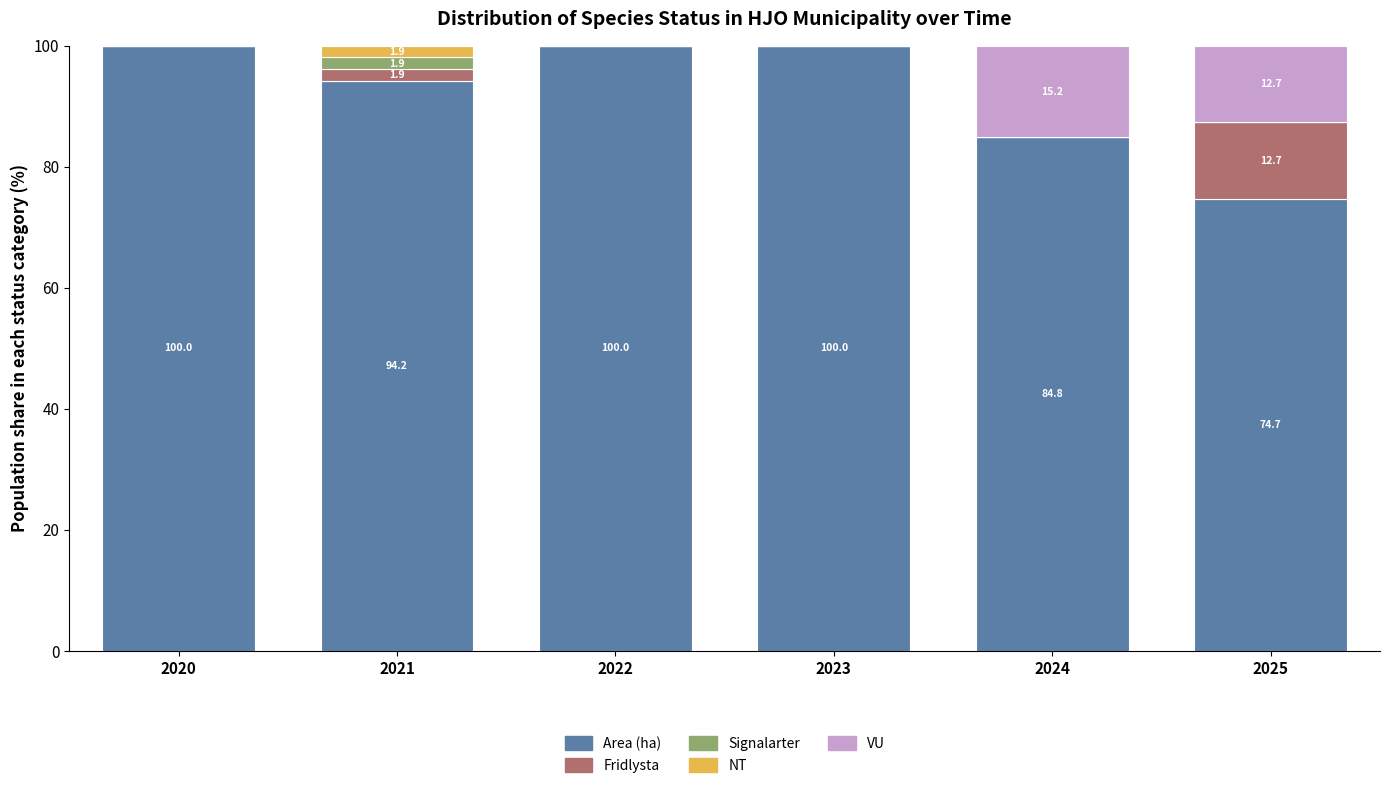

What is the highest value of the Area (ha) series?

100.0